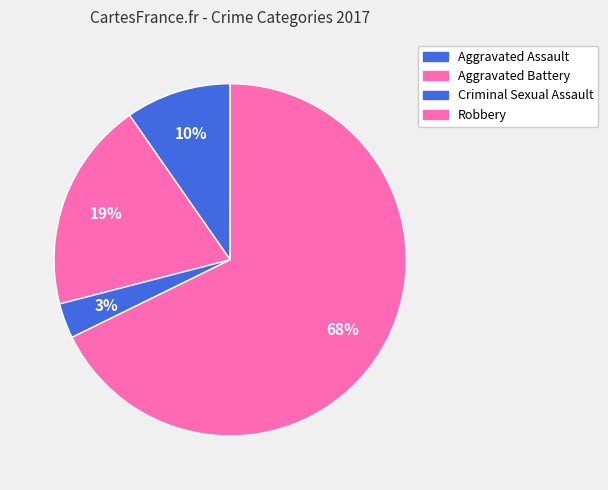

Does Robbery represent more than half of the total?

Yes